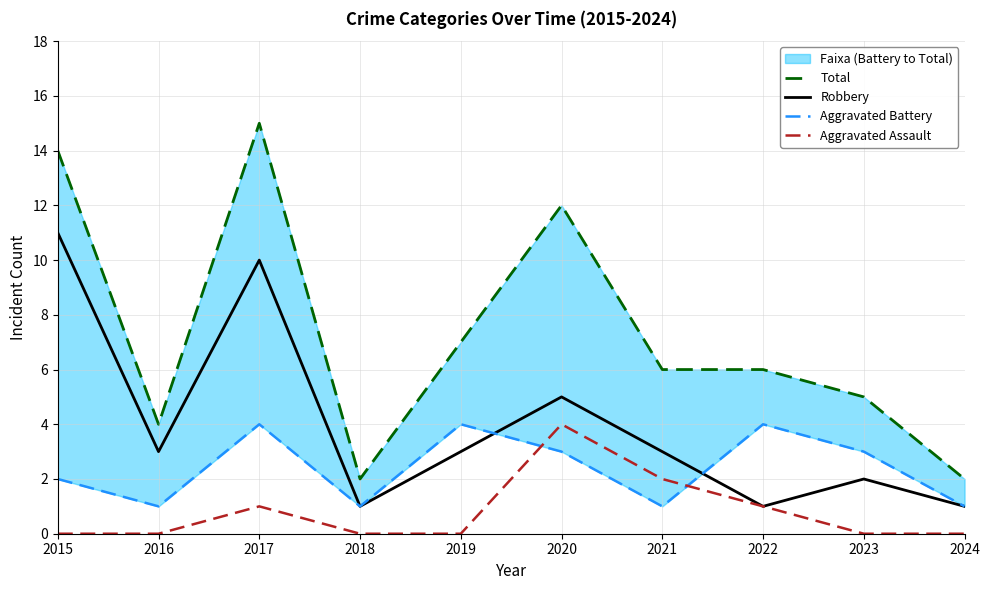

Does the chart have visible grid lines?

Yes